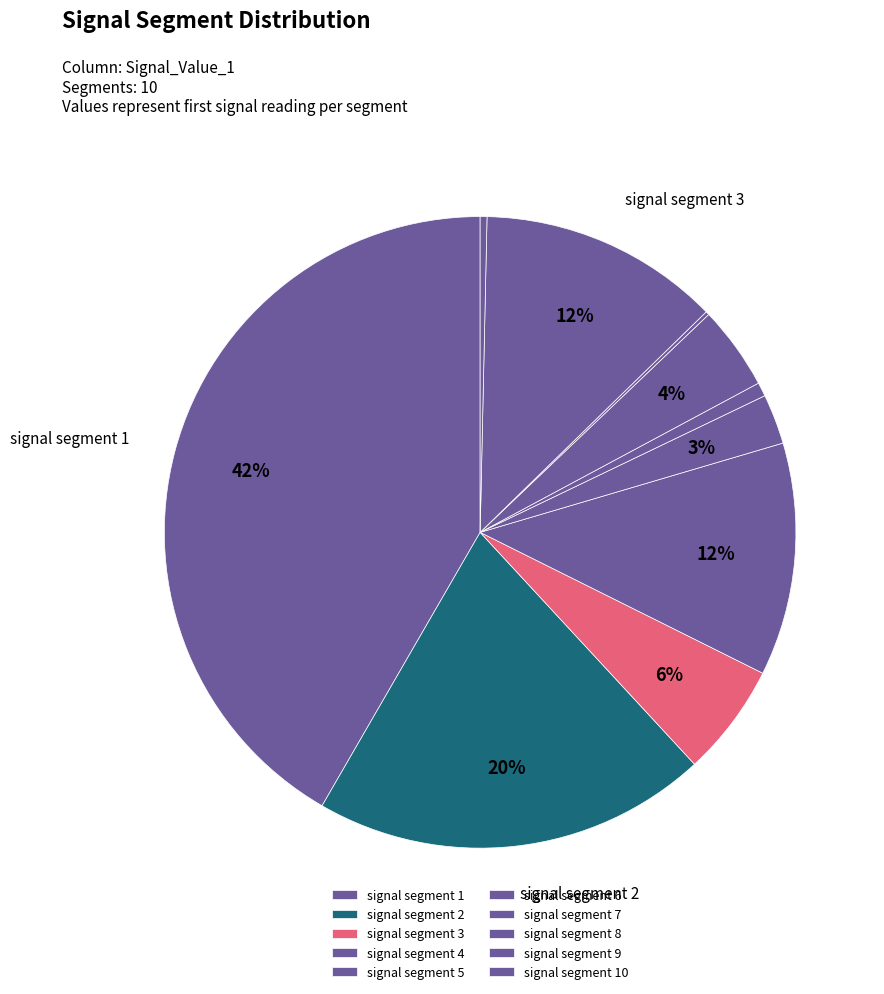

Combined, do signal segment 8 and signal segment 3 account for over 50%?

No